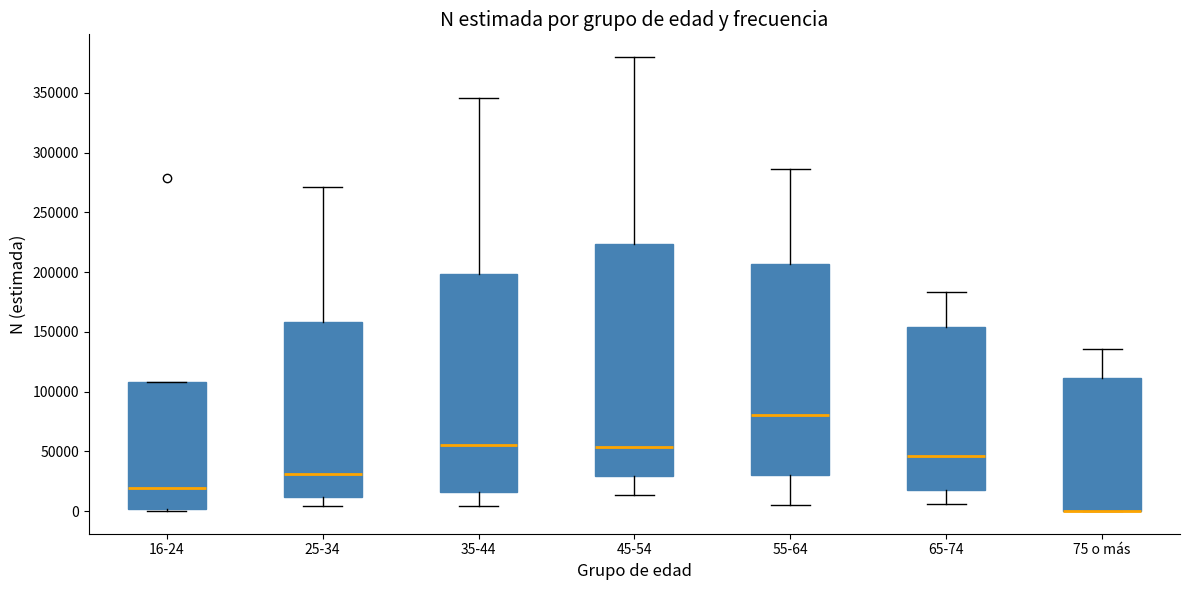

Where is the lower edge of the box for 45-54 on the y-axis? The values are not printed on the chart, so give them approximately, as read against the axis.

30000